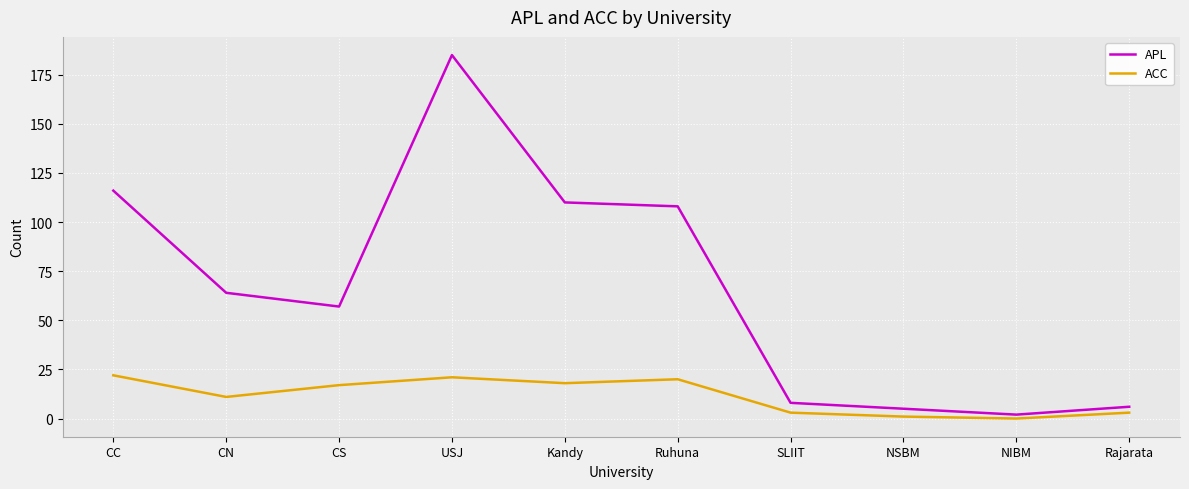

The ACC series shows 21 at USJ. True or false?

True